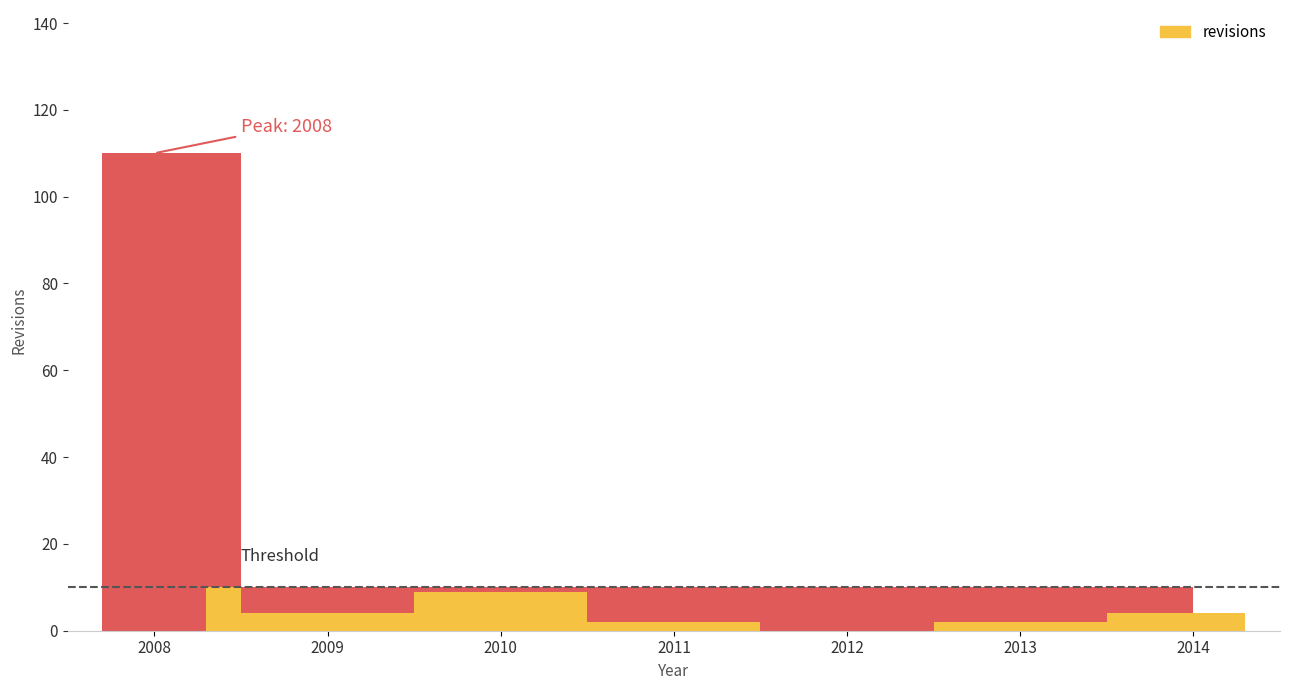

How many positive values are there?

6